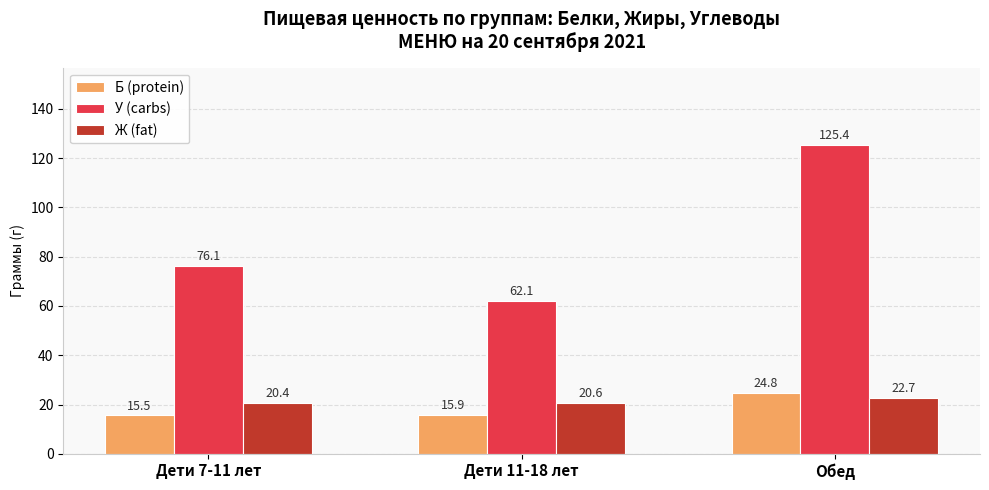

What is the label of the 3rd bar from the left?

Обед